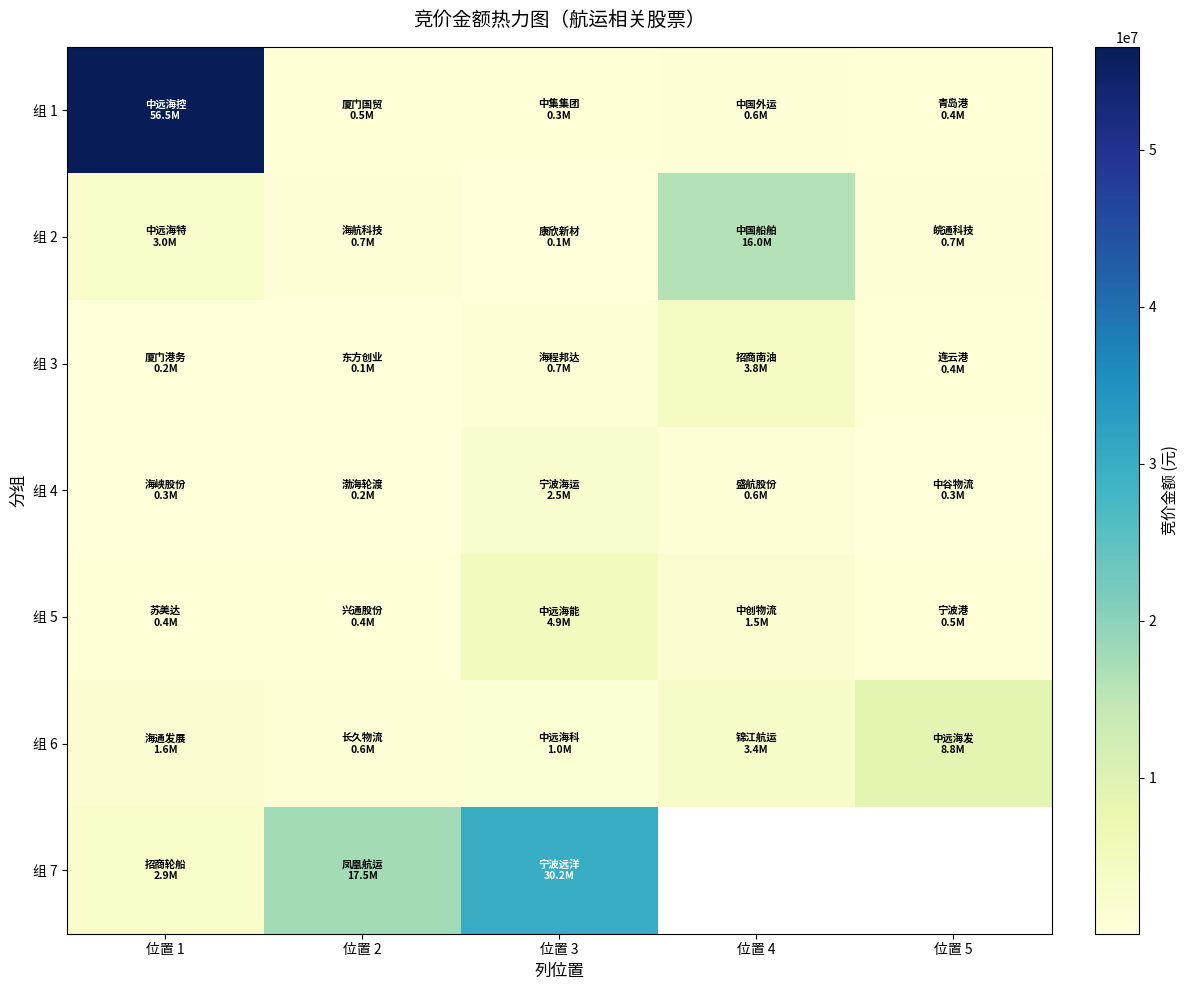

What is the maximum value shown in the chart?

56544579.0